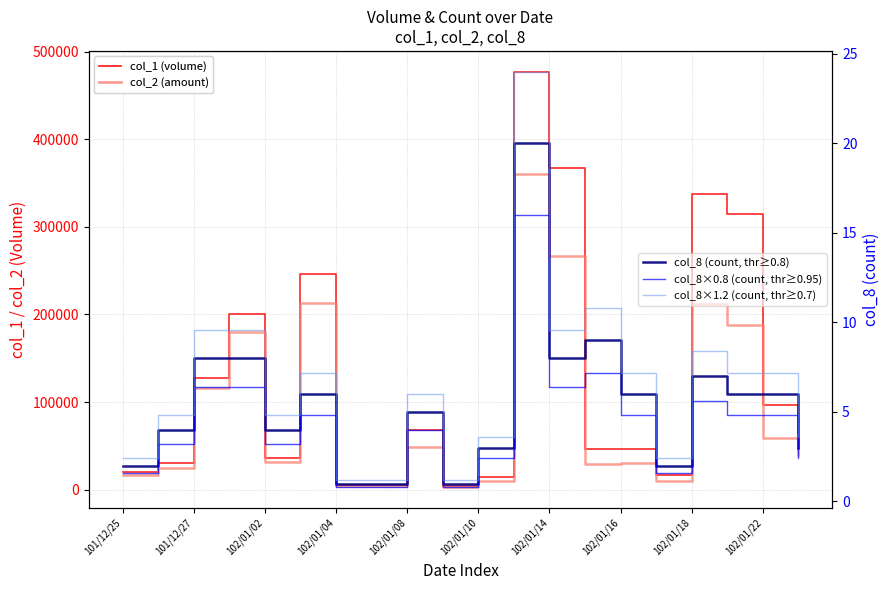

What is the difference between the col_1 (volume) values at 15 and 102/01/10?

229000.0